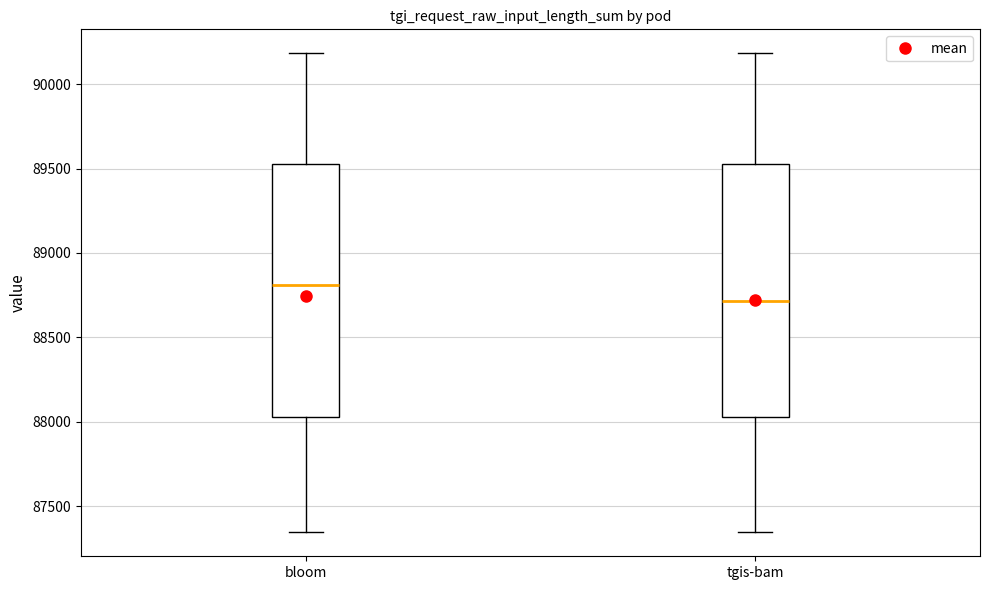

Reading left to right, read every box against the y-axis: the position of its median line, the range the box covers, and the ends of its whiskers. The values are not printed on the chart, so give them approximately, as read against the axis.

bloom: median 88800, box 88050 to 89550, whiskers 87350 to 90200
tgis-bam: median 88700, box 88050 to 89550, whiskers 87350 to 90200